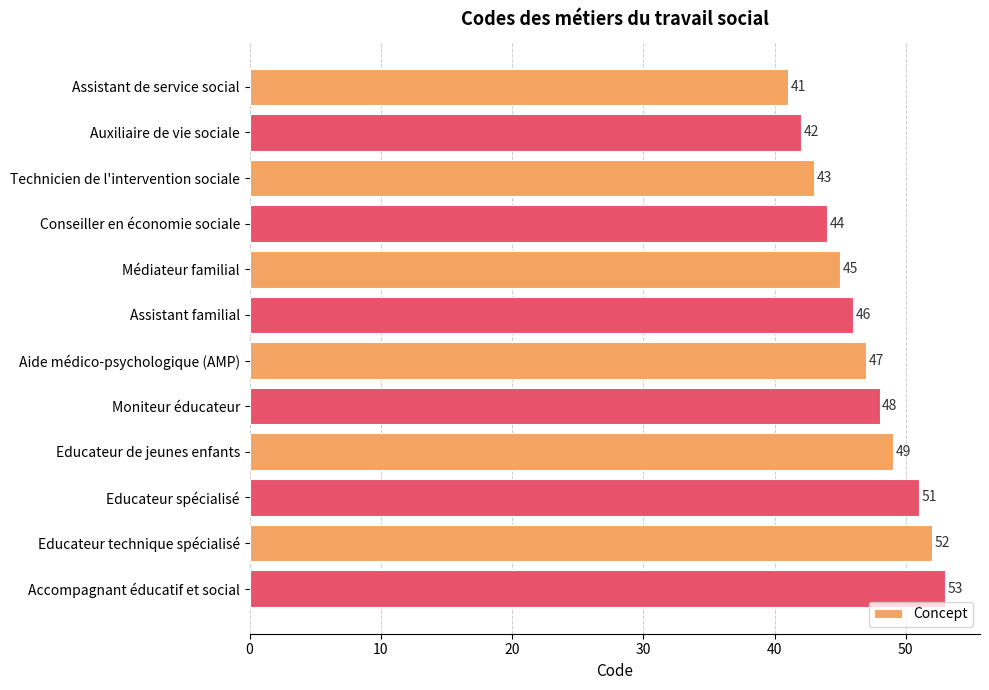

List the labels in order of value, largest first.

Accompagnant éducatif et social, Educateur technique spécialisé, Educateur spécialisé, Educateur de jeunes enfants, Moniteur éducateur, Aide médico-psychologique (AMP), Assistant familial, Médiateur familial, Conseiller en économie sociale, Technicien de l'intervention sociale, Auxiliaire de vie sociale, Assistant de service social